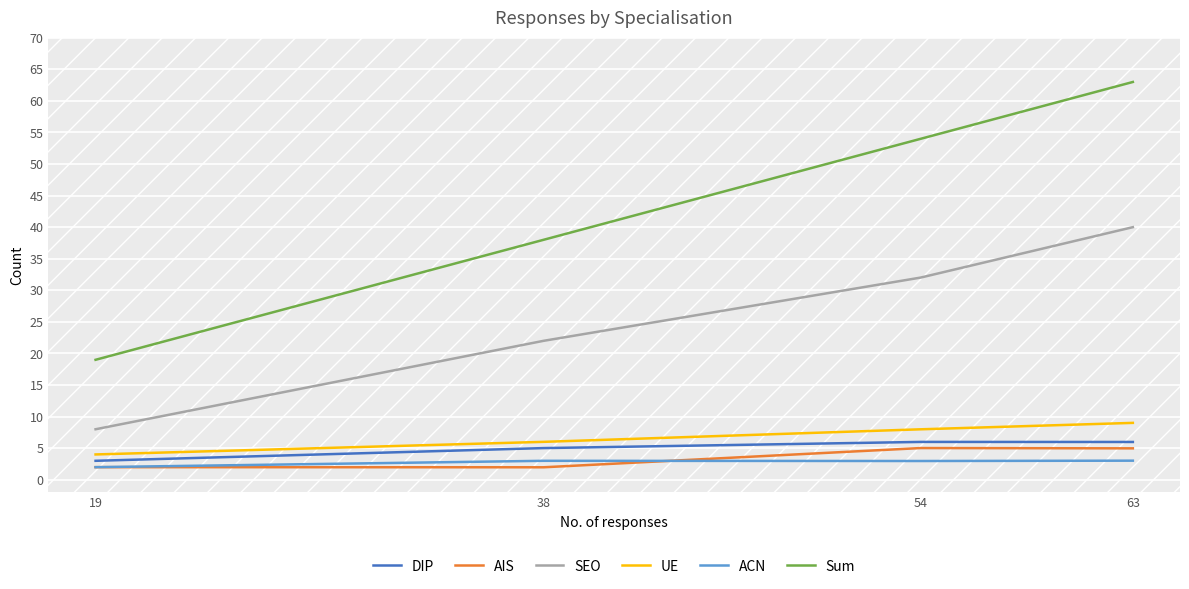

What are all the series names shown in the legend?

DIP, AIS, SEO, UE, ACN, Sum